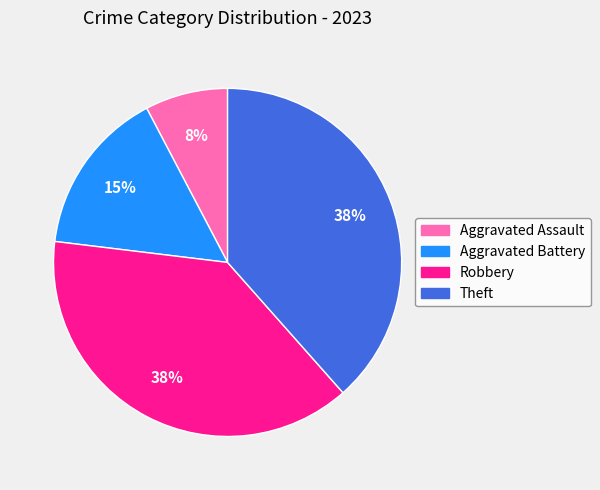

Which slice is the smallest?

Aggravated Assault